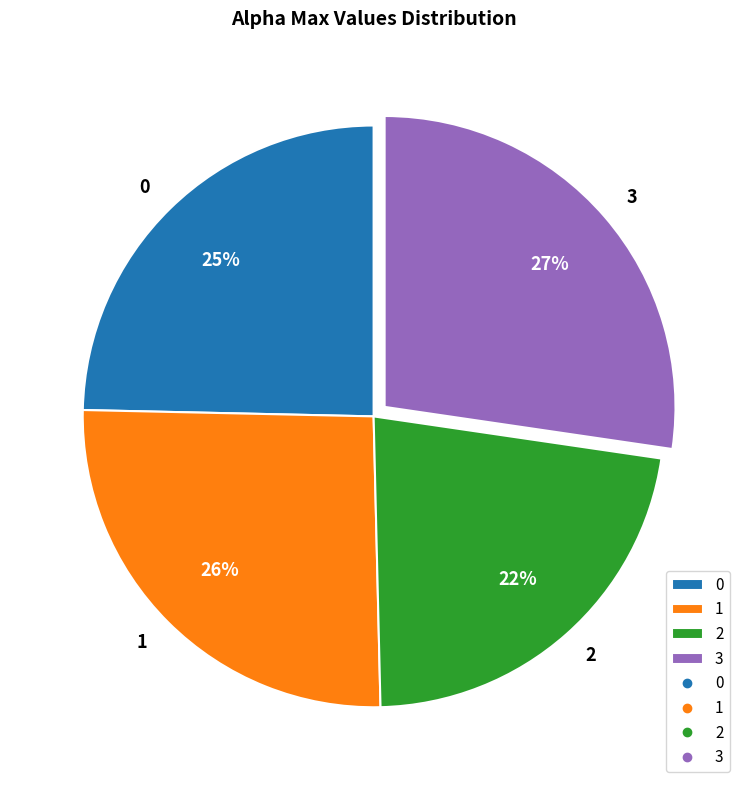

Which has a higher value, 0 or 3?

3